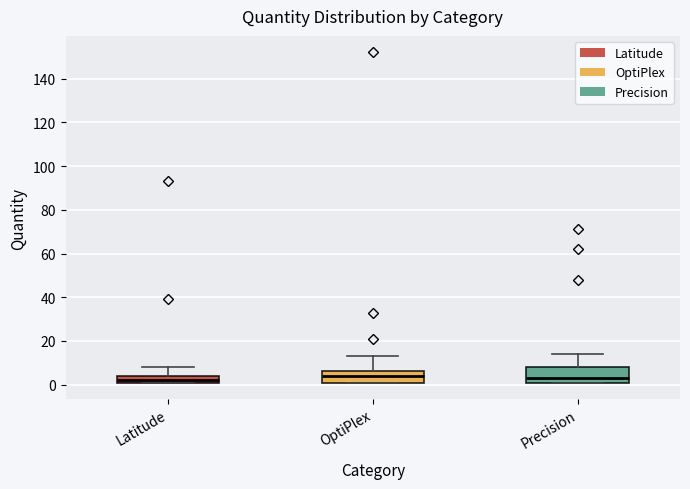

Reading left to right, transcribe this box plot: for each box, give where its median line is, the range the box spans, and where its two whiskers end, as read against the y-axis. The values are not printed on the chart, so give them approximately, as read against the axis.

Latitude: median 2 (just above the box's lower edge), box 2 to 4, whiskers 2 to 8
OptiPlex: median 4, box 2 to 6, whiskers 2 to 14
Precision: median 4, box 2 to 8, whiskers 2 to 14